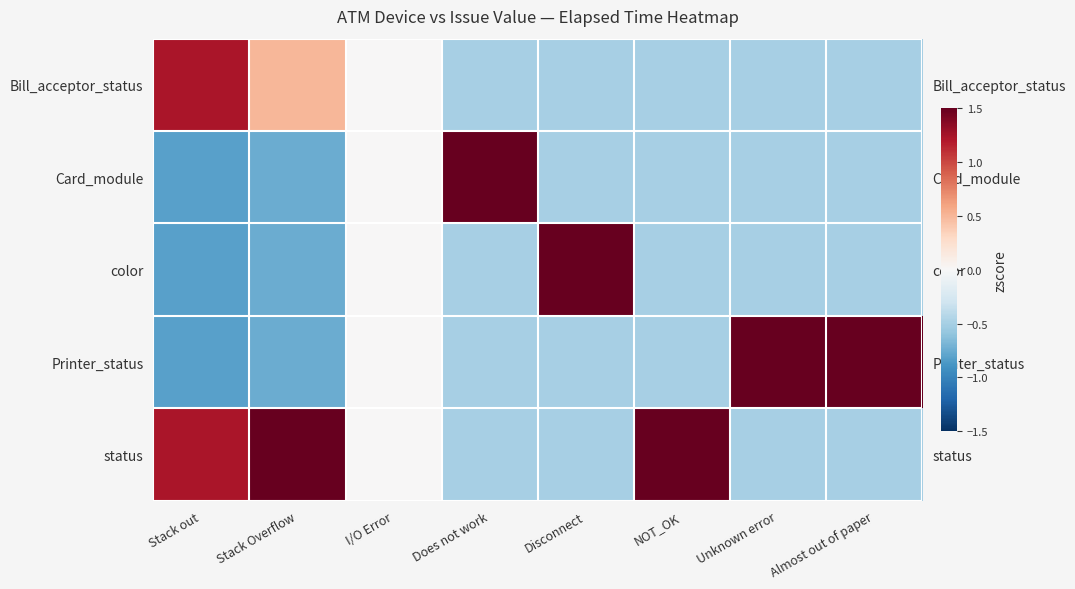

Between I/O Error and NOT_OK, which series saw the biggest shift?

status